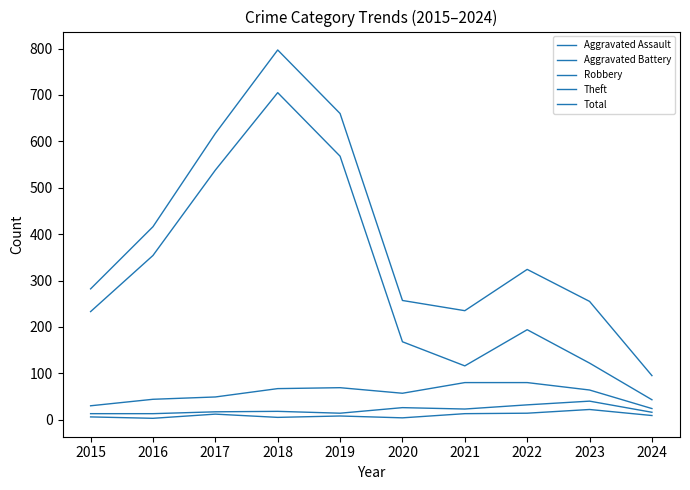

What is the highest value of the Robbery series?

80